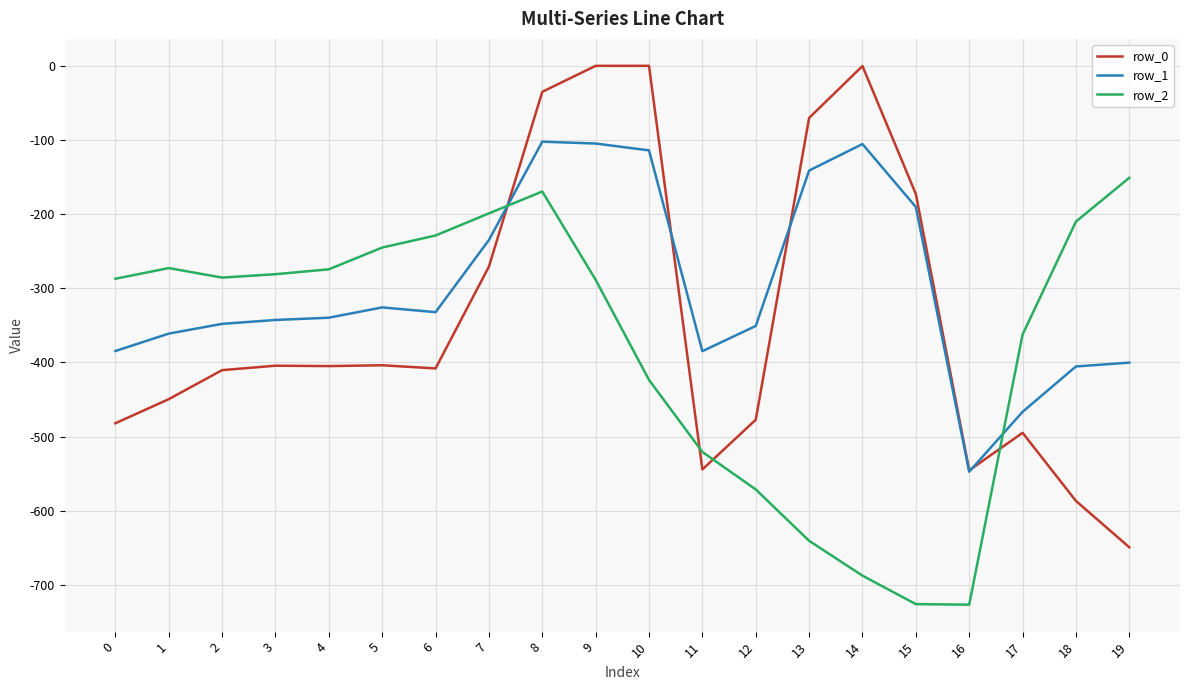

At which category is the sum across all series the highest?

8